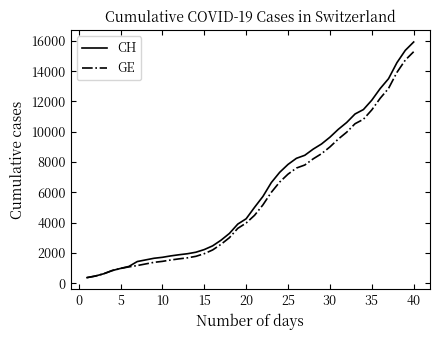

What is the greatest value displayed?

15926